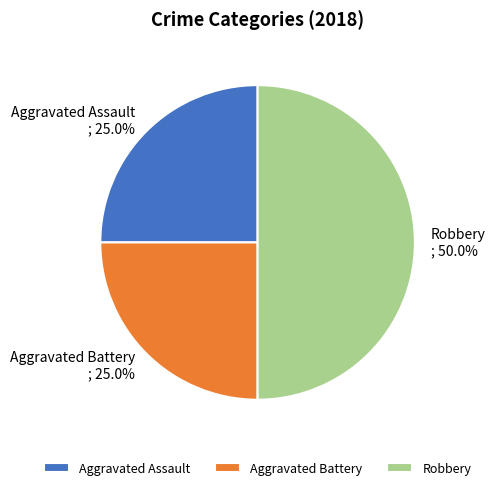

Which slice is the largest?

Robbery